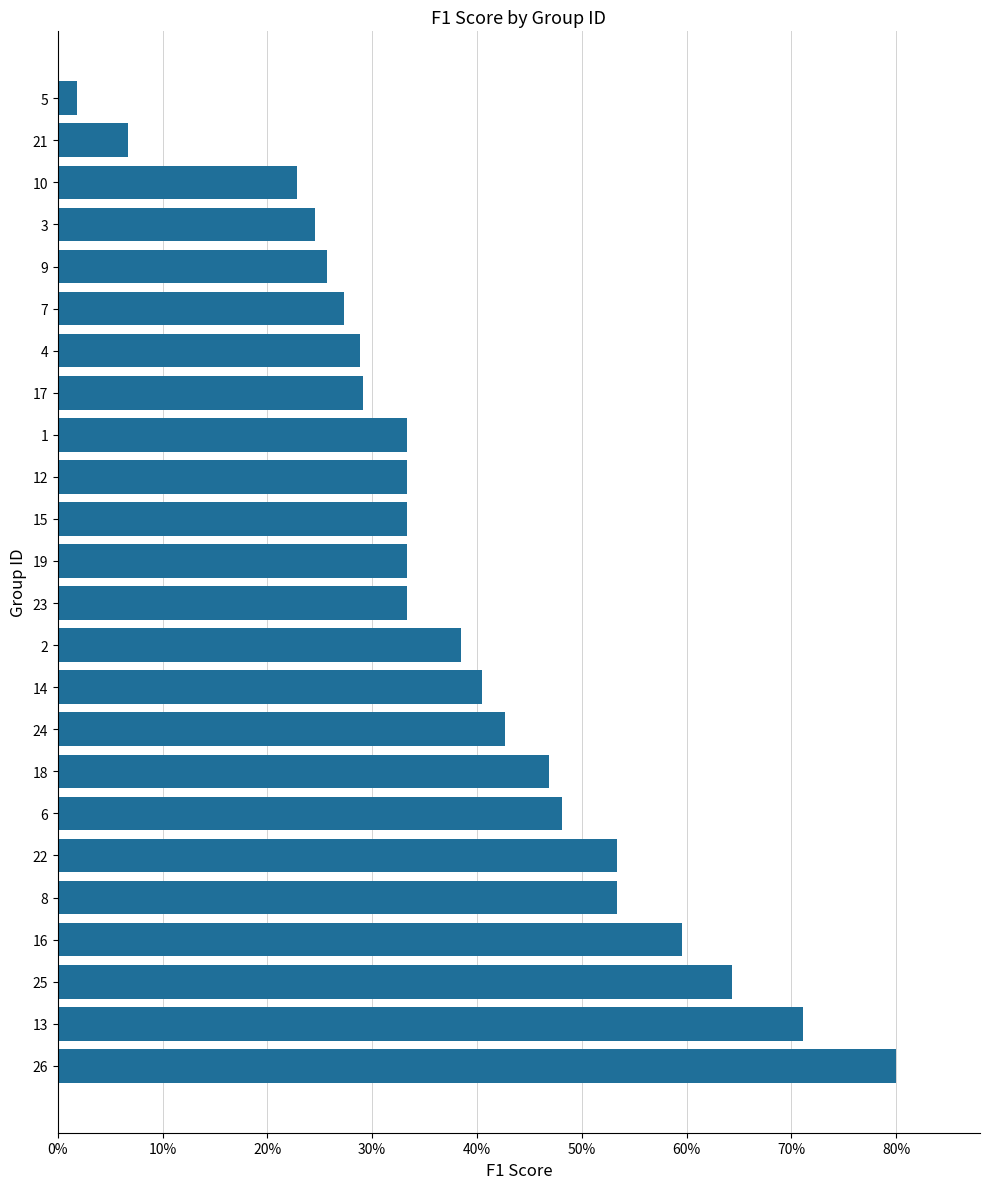

What is the sum of all values?

9.3